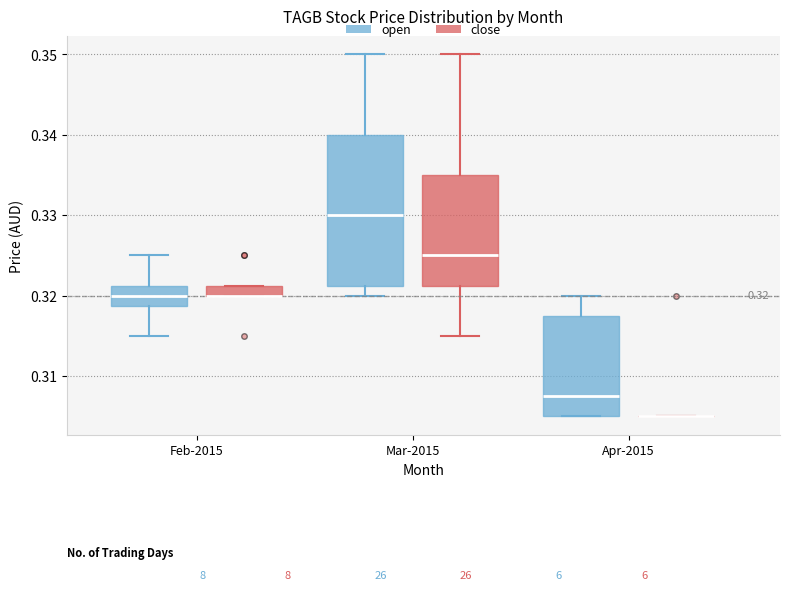

Comparing the boxes themselves (not the whiskers), which one is the tallest?

Mar-2015 (open)